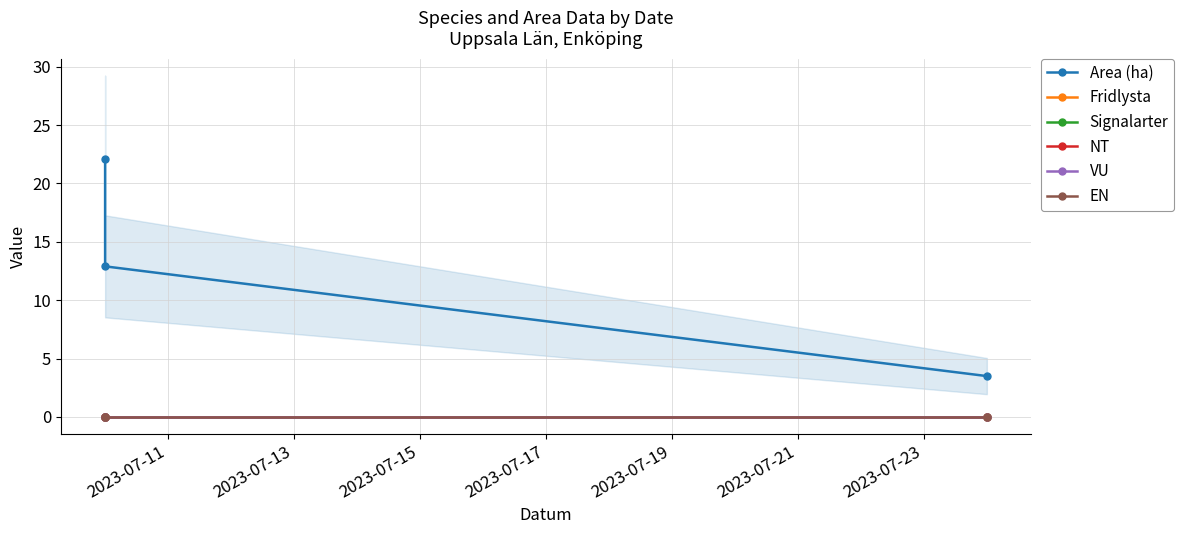

Is it true that Signalarter equals 0.0 at 2023-07-11?

True